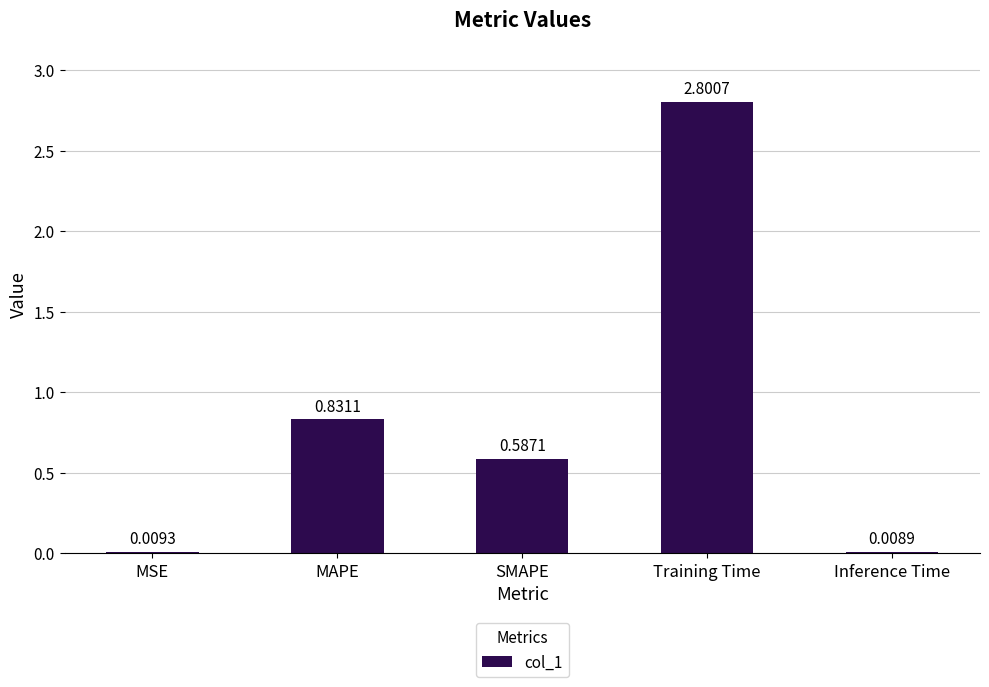

Which has a higher value, Training Time or MSE?

Training Time